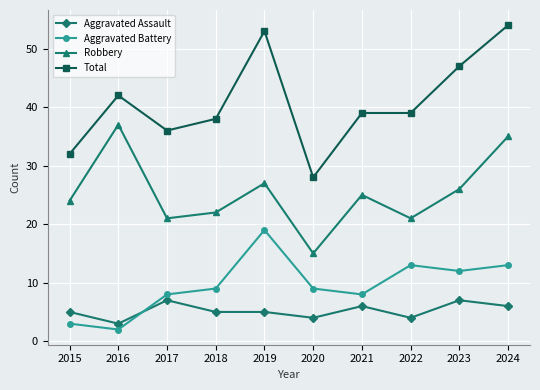

Is this an area chart (filled region under the line)?

No